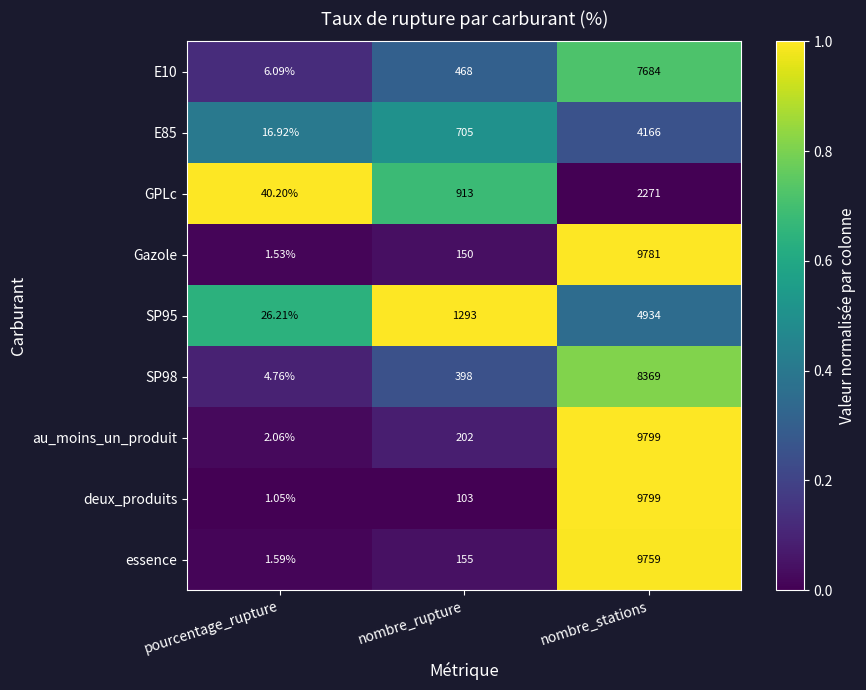

At nombre_rupture, list the series in order from smallest to largest.

deux_produits, Gazole, essence, au_moins_un_produit, SP98, E10, E85, GPLc, SP95